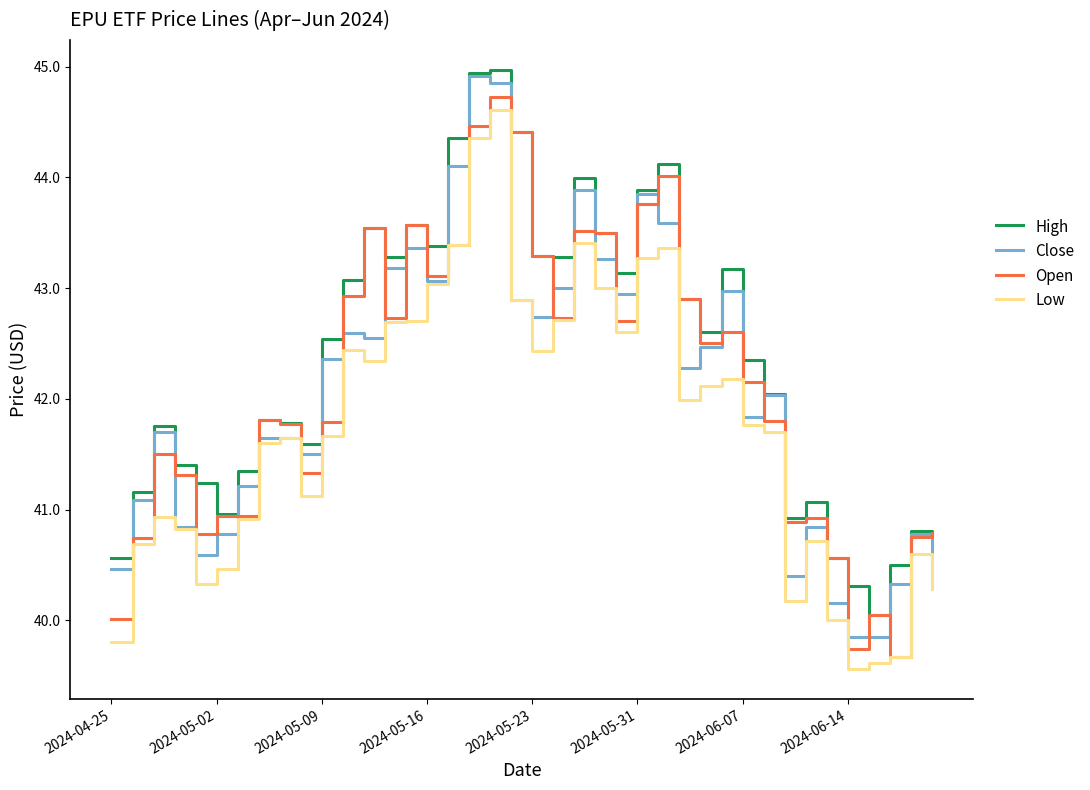

True or false: High and Low cross at least once.

False